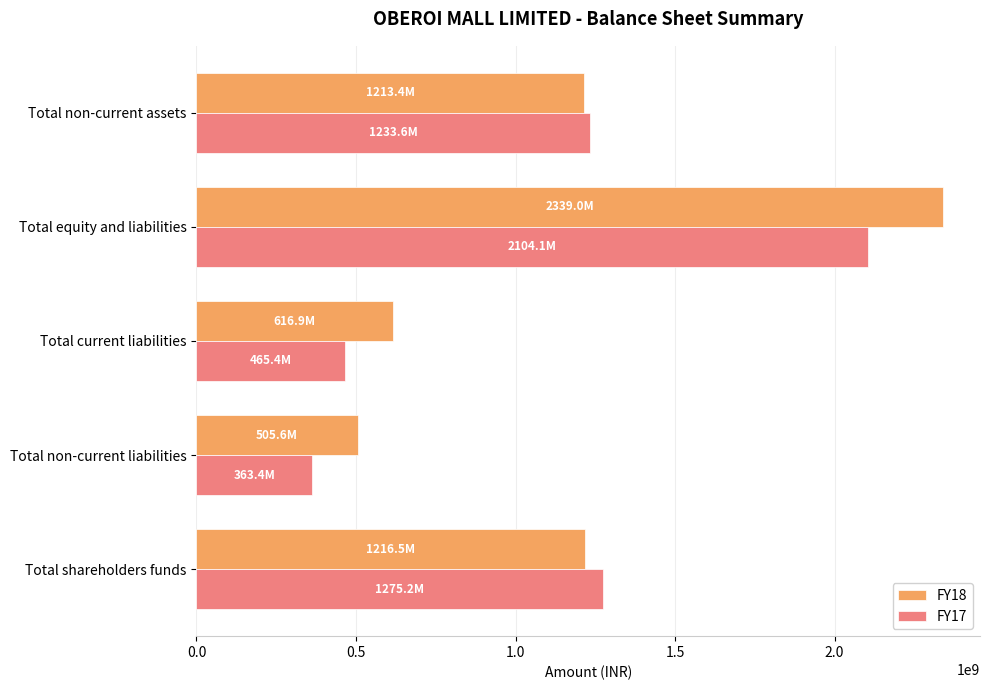

Where is FY18 nearest to the value 1422313500?

Total shareholders funds